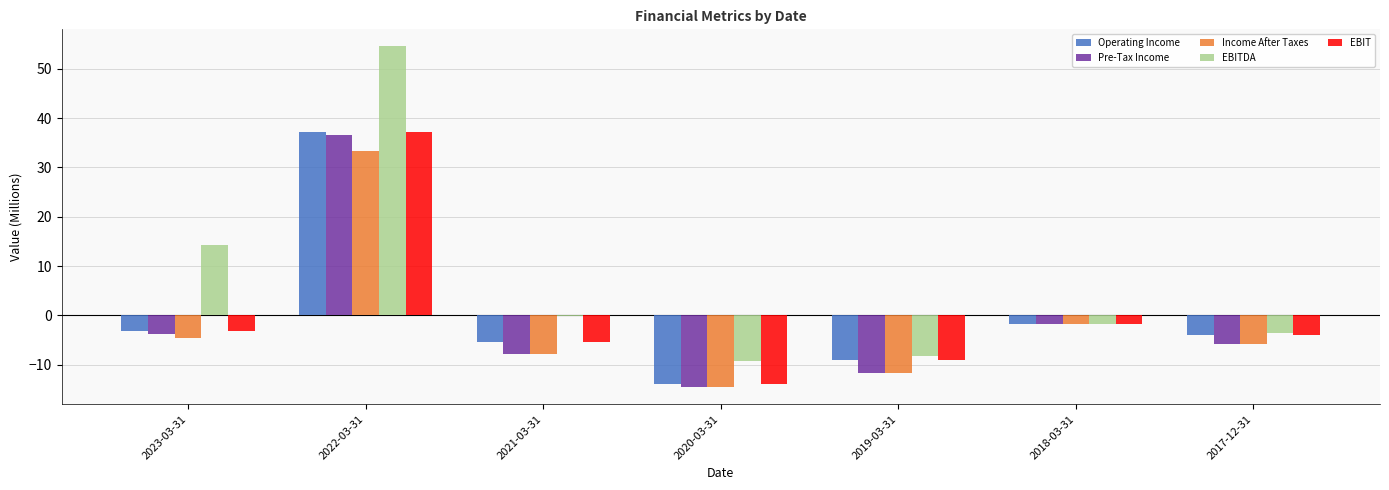

Reading left to right, extract all data points from this chart.

Operating Income: 2023-03-31=-3.3	2022-03-31=37.1	2021-03-31=-5.4	2020-03-31=-13.8	2019-03-31=-9.0	2018-03-31=-1.8	2017-12-31=-4.0
Pre-Tax Income: 2023-03-31=-3.9	2022-03-31=36.5	2021-03-31=-7.8	2020-03-31=-14.6	2019-03-31=-11.7	2018-03-31=-1.8	2017-12-31=-5.8
Income After Taxes: 2023-03-31=-4.6	2022-03-31=33.2	2021-03-31=-7.8	2020-03-31=-14.6	2019-03-31=-11.7	2018-03-31=-1.8	2017-12-31=-5.8
EBITDA: 2023-03-31=14.3	2022-03-31=54.5	2021-03-31=-0.1	2020-03-31=-9.3	2019-03-31=-8.2	2018-03-31=-1.7	2017-12-31=-3.5
EBIT: 2023-03-31=-3.3	2022-03-31=37.1	2021-03-31=-5.4	2020-03-31=-13.8	2019-03-31=-9.0	2018-03-31=-1.8	2017-12-31=-4.0